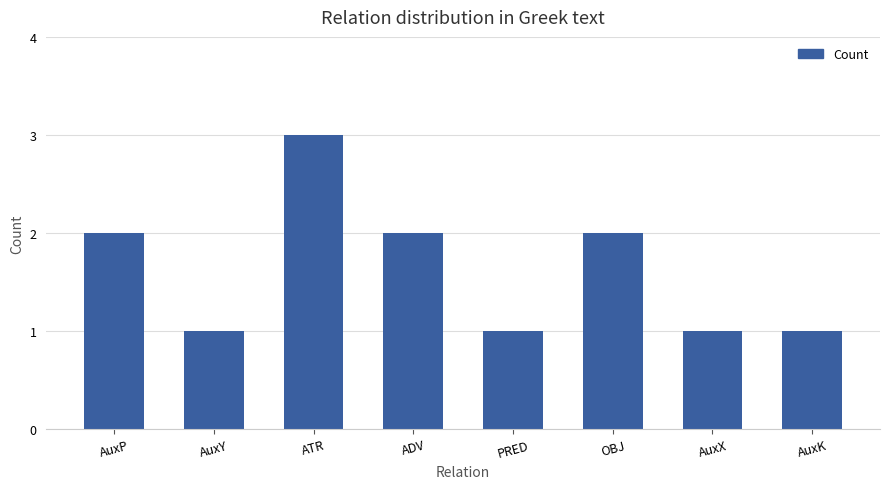

Reading left to right, extract all data points from this chart.

AuxP=2	AuxY=1	ATR=3	ADV=2	PRED=1	OBJ=2	AuxX=1	AuxK=1